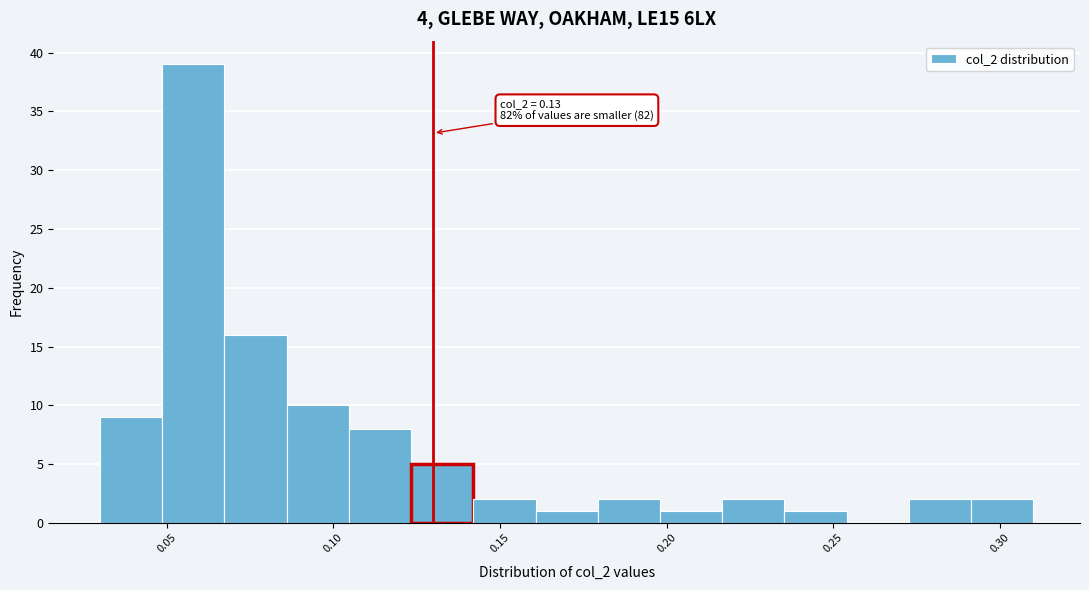

Around what value on the x-axis is the tallest bar? Give the approximate position of its centre, as read against the axis.

0.060